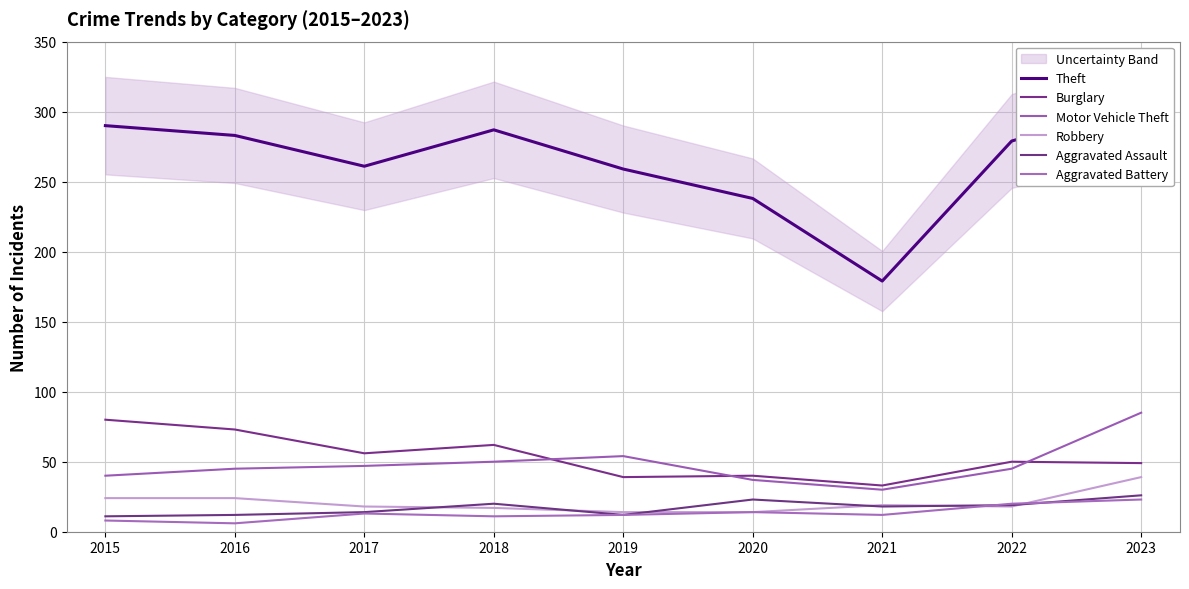

What are all the series names shown in the legend?

Theft, Burglary, Motor Vehicle Theft, Robbery, Aggravated Assault, Aggravated Battery